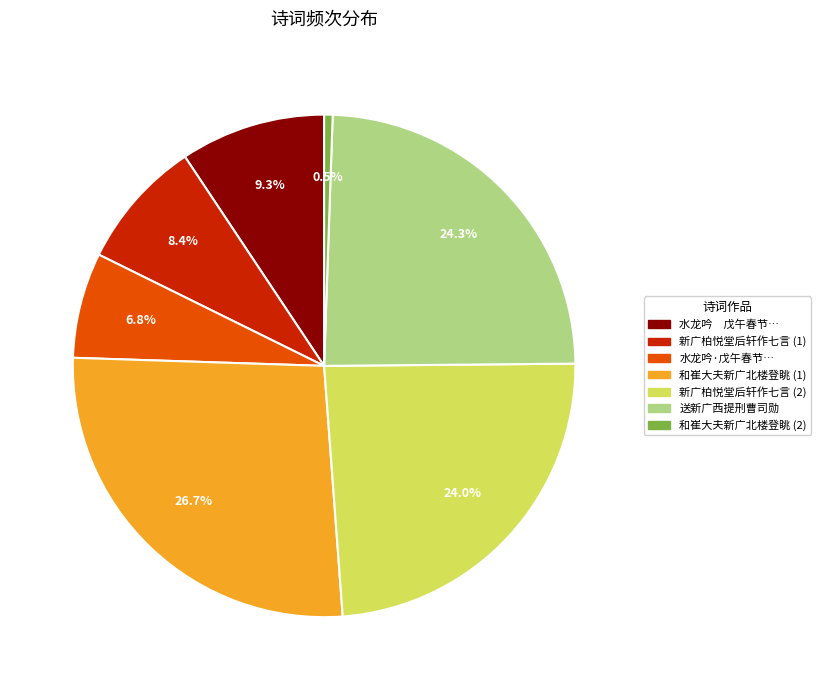

Which category has the smallest portion of the pie?

和崔大夫新广北楼登眺 (2)